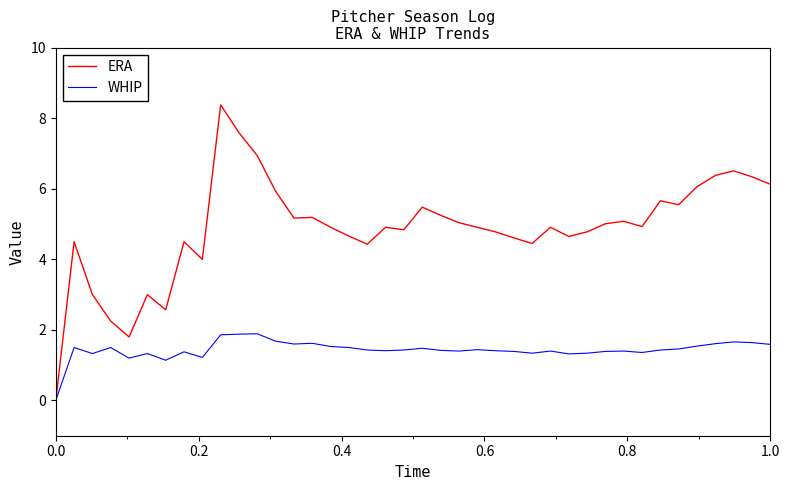

What is the maximum value shown in the chart?

8.4